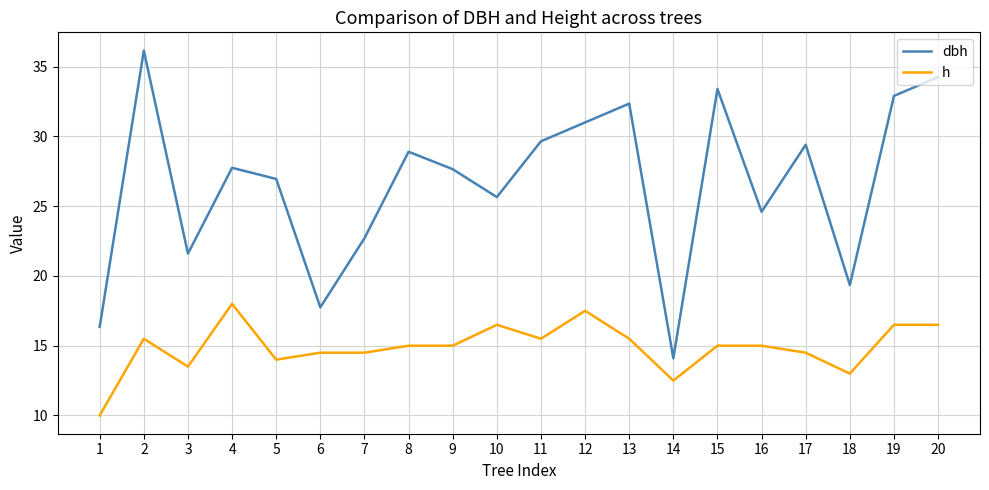

What is the minimum value for h?

10.0